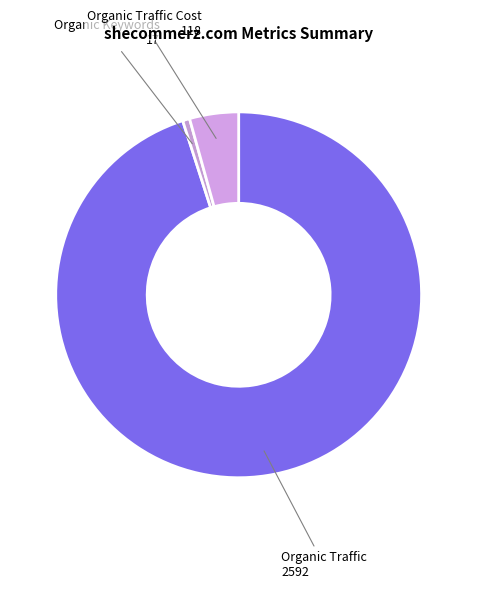

Which category accounts for the majority?

Organic Traffic